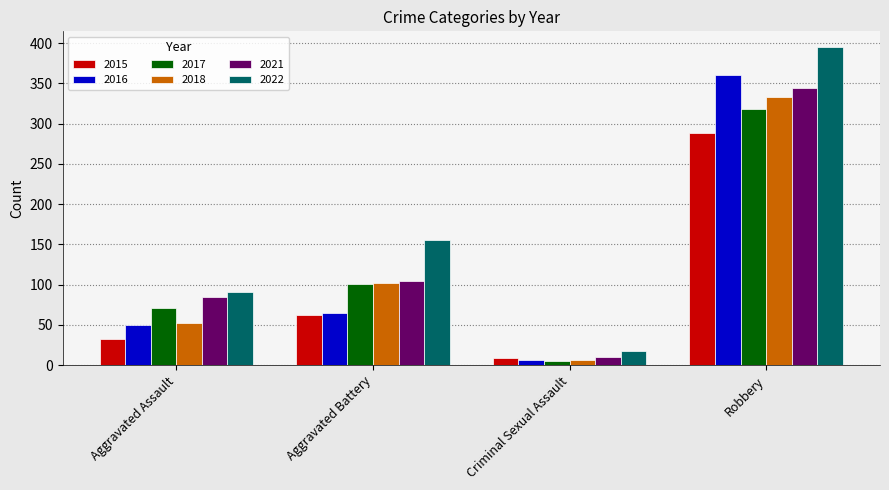

What is the difference between the highest and lowest values at Robbery?

107